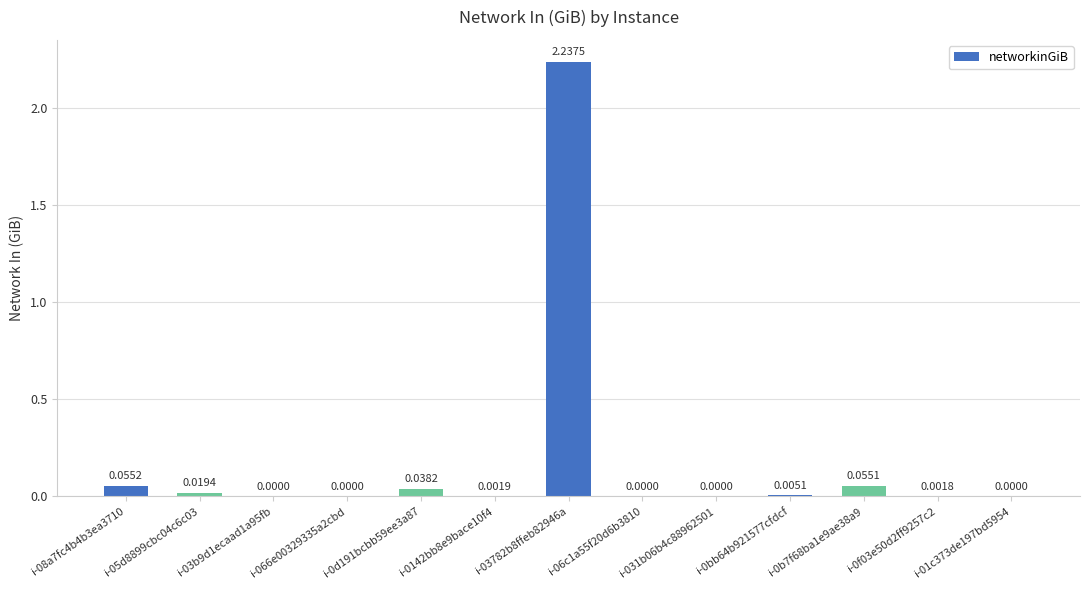

Between i-05d8899cbc04c6c03 and i-0f03e50d2ff9257c2, which is larger?

i-05d8899cbc04c6c03